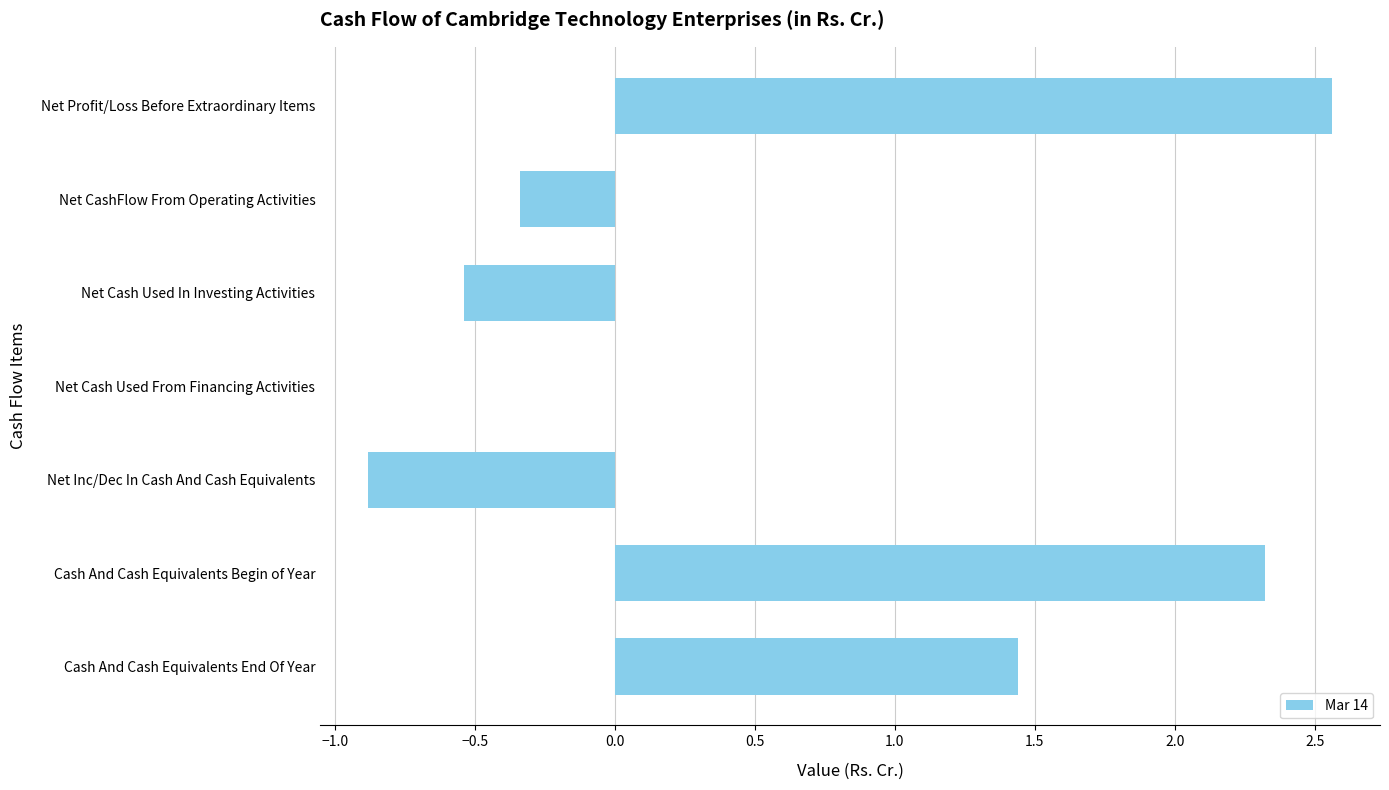

What is the sum of the values at Cash And Cash Equivalents End Of Year and Cash And Cash Equivalents Begin of Year?

3.8